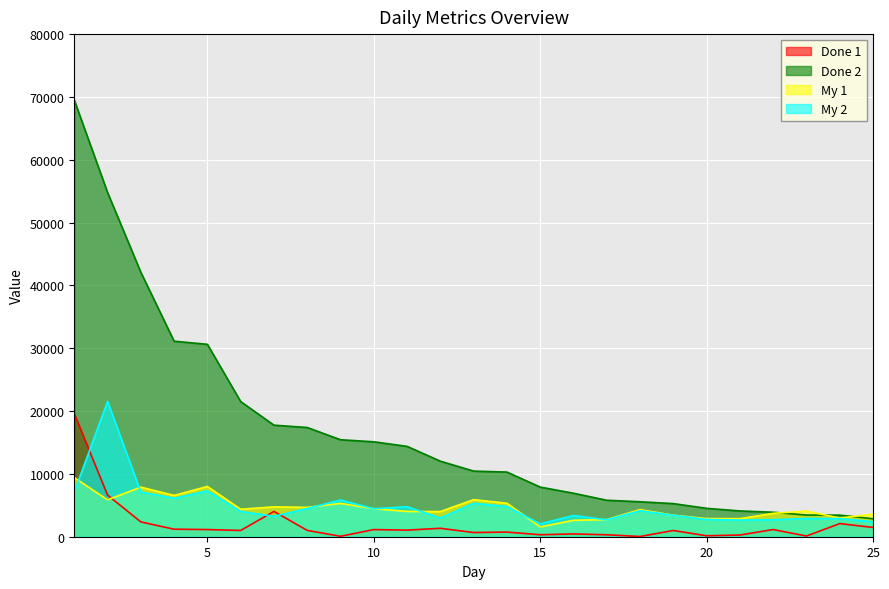

How many lines are shown in the chart?

4